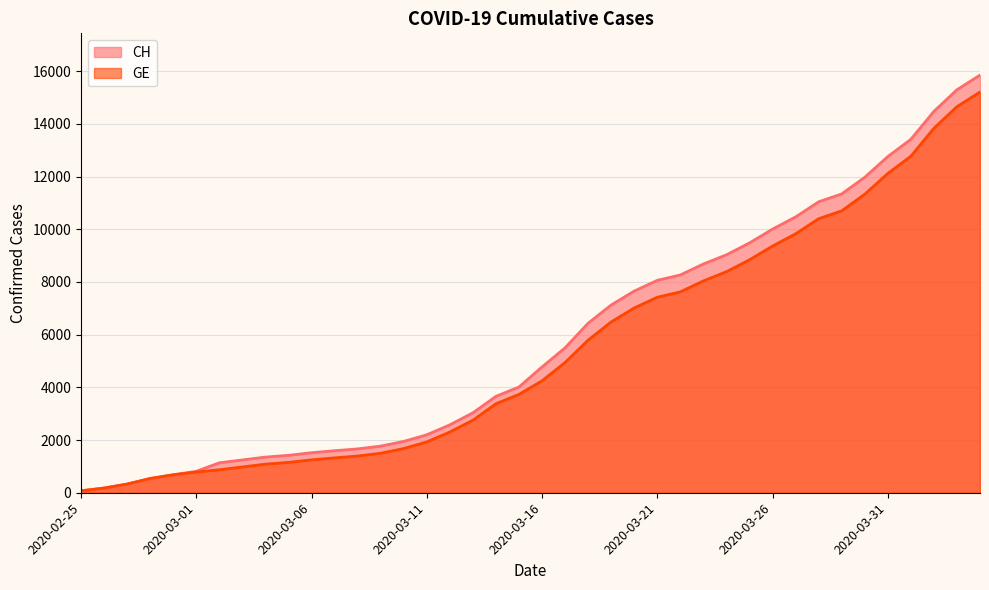

Which series has the largest total across all categories?

CH